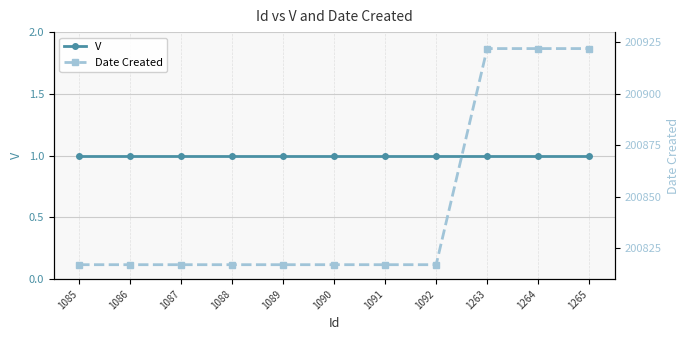

What is the total value across all series at 1089?

200818